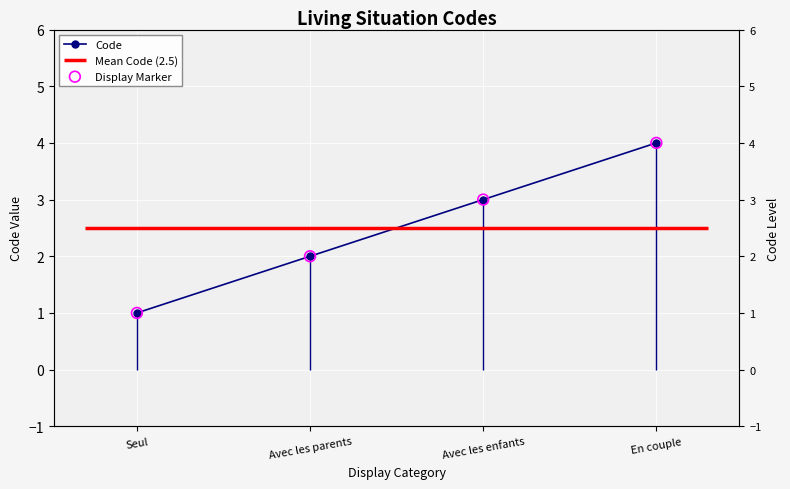

What is the total value across all series at Avec les parents?

4